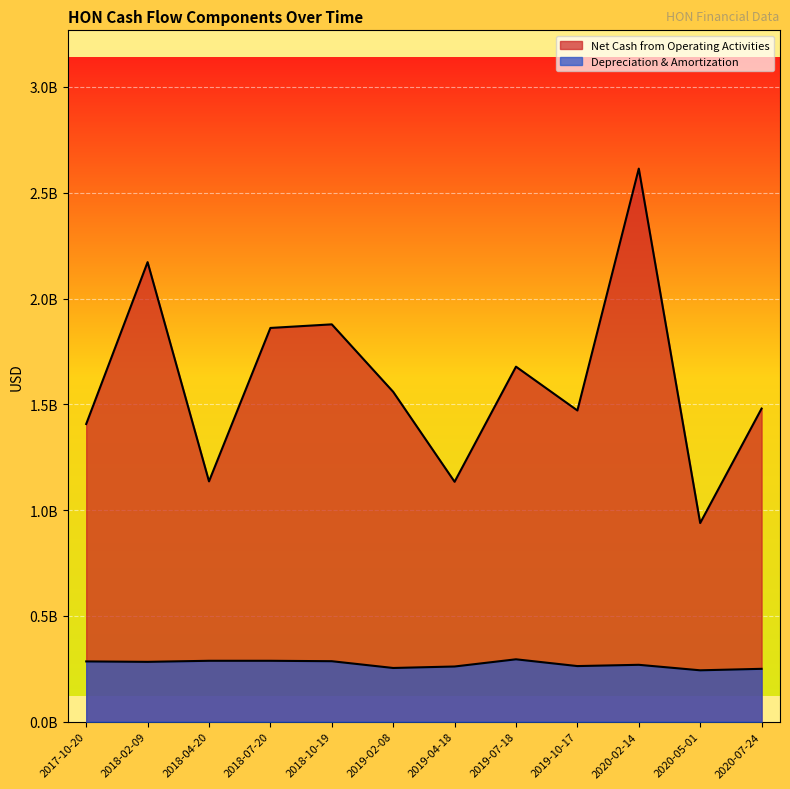

What is the label of the 5th point from the left?

2018-10-19